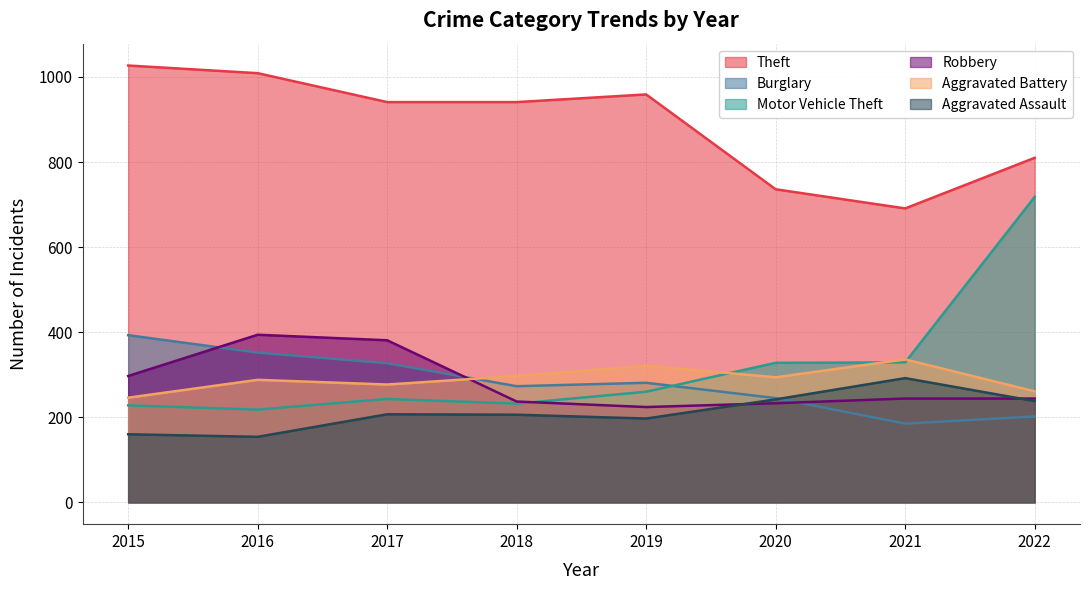

Does the chart display data point markers on the line(s)?

No